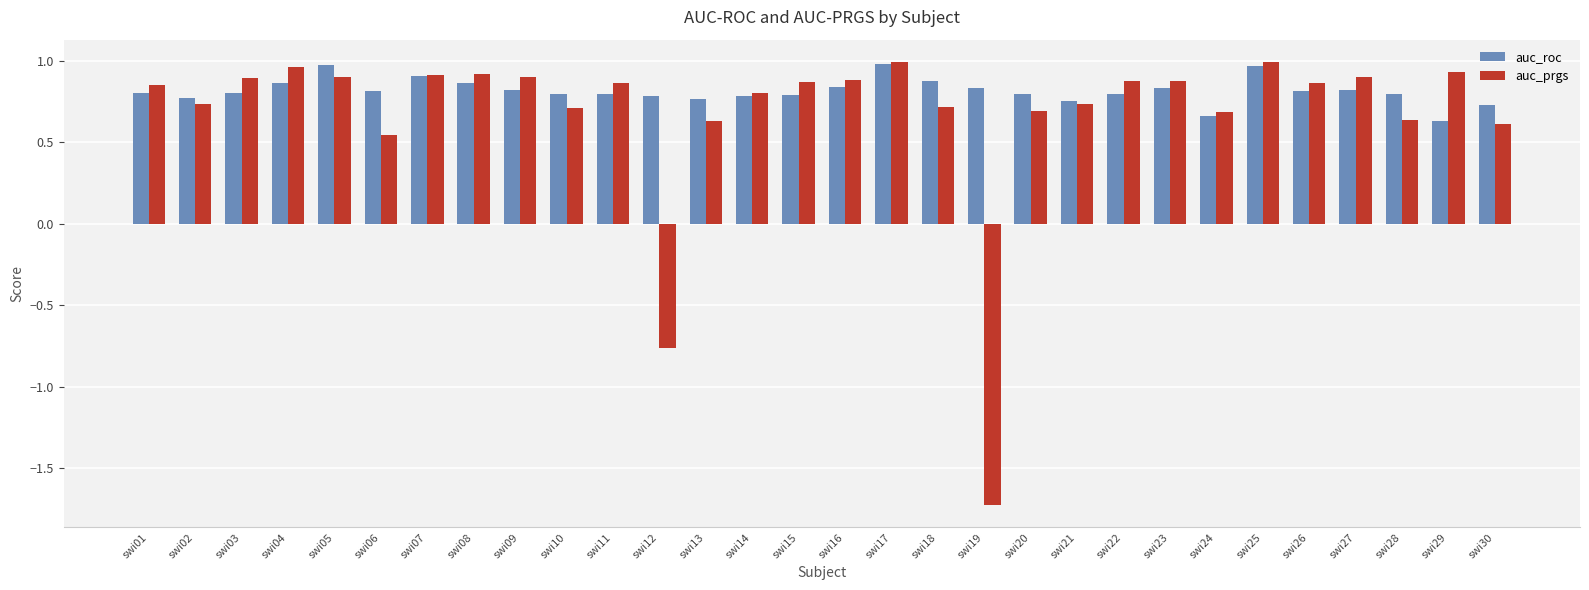

Which series has the widest spread of values?

auc_prgs